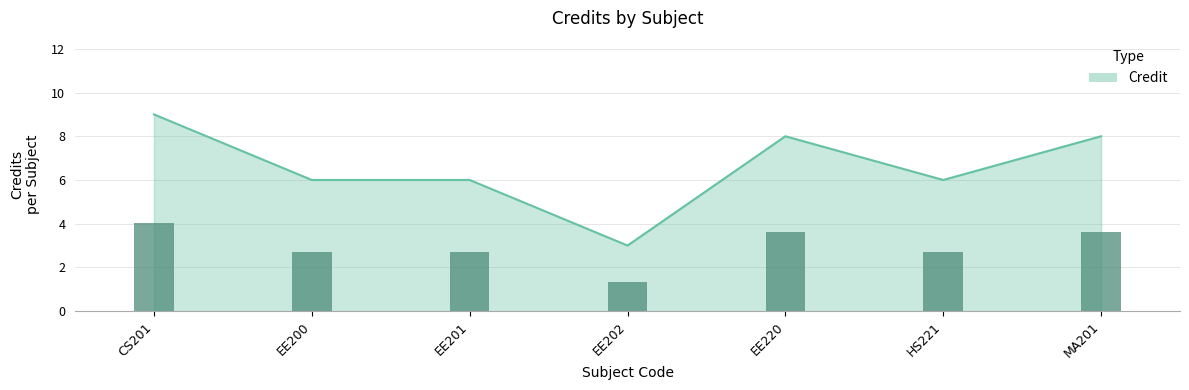

Which label corresponds to the smallest value in the chart?

EE202